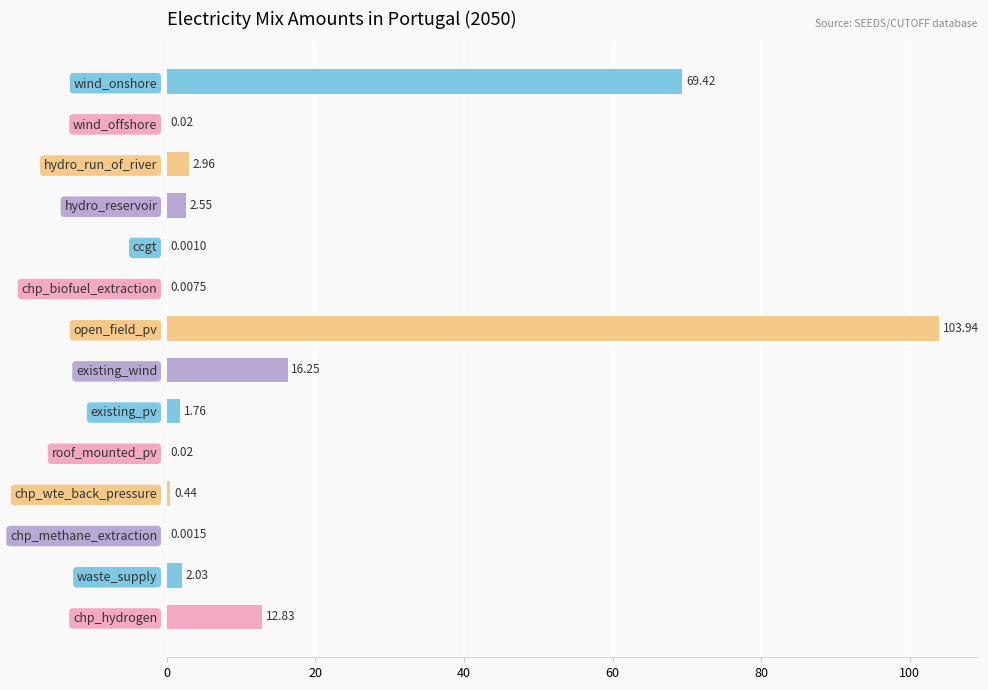

Which label corresponds to the largest value in the chart?

open_field_pv